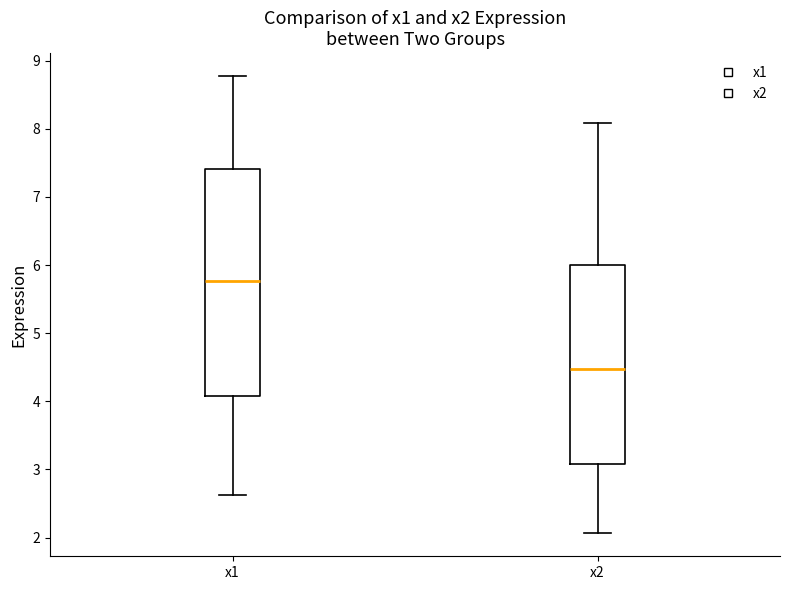

Which box's median line is the highest?

x1